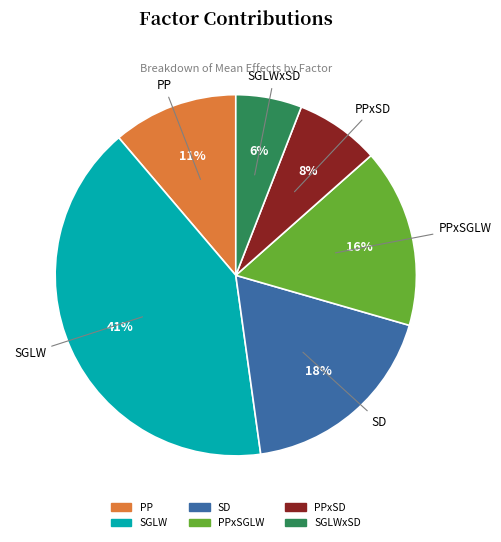

Combined, do PPxSD and SD account for over 50%?

No